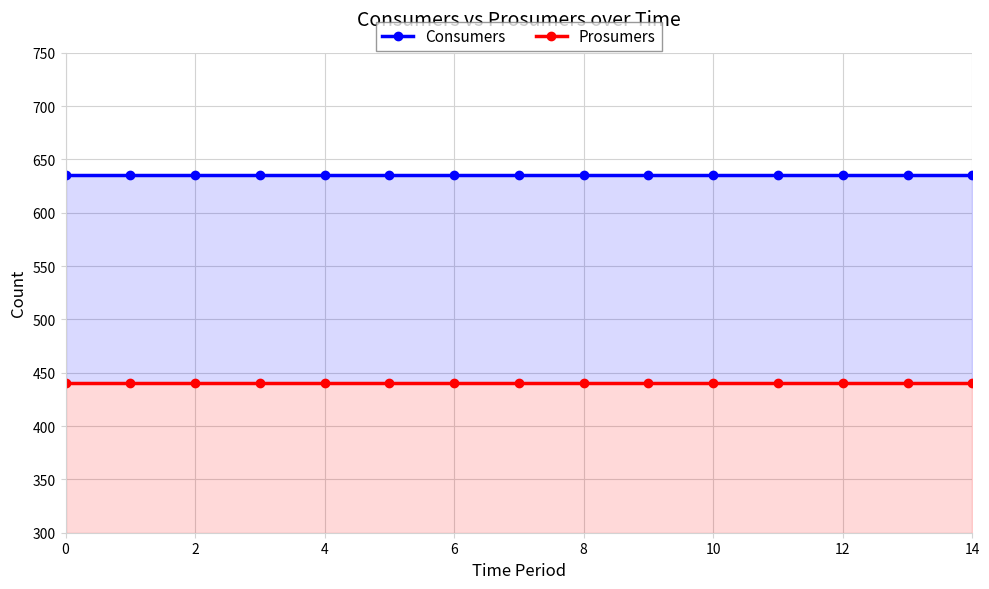

List the series in order of their overall mean, highest first.

Consumers, Prosumers